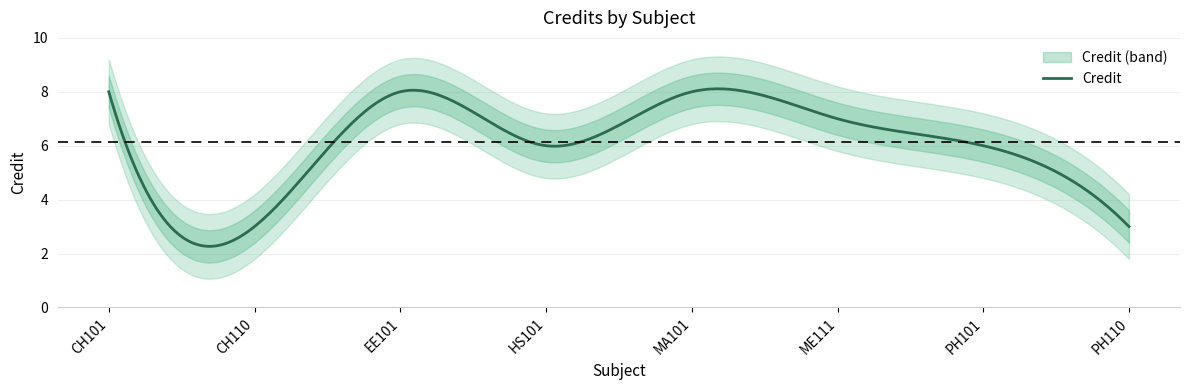

Which label corresponds to the largest value in the chart?

CH101